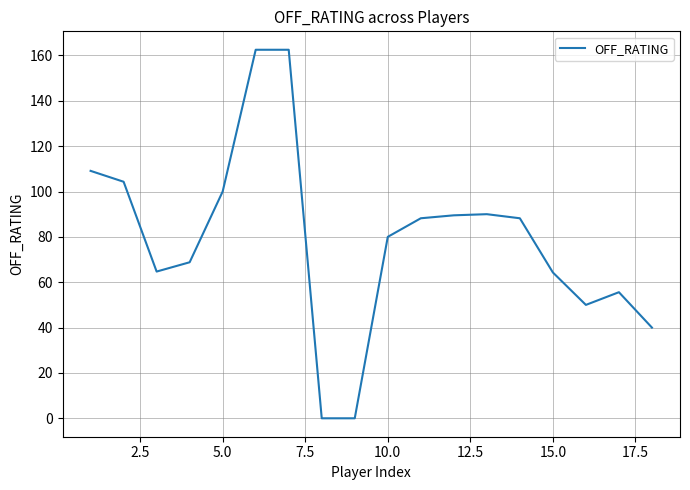

What is the maximum value shown in the chart?

162.5